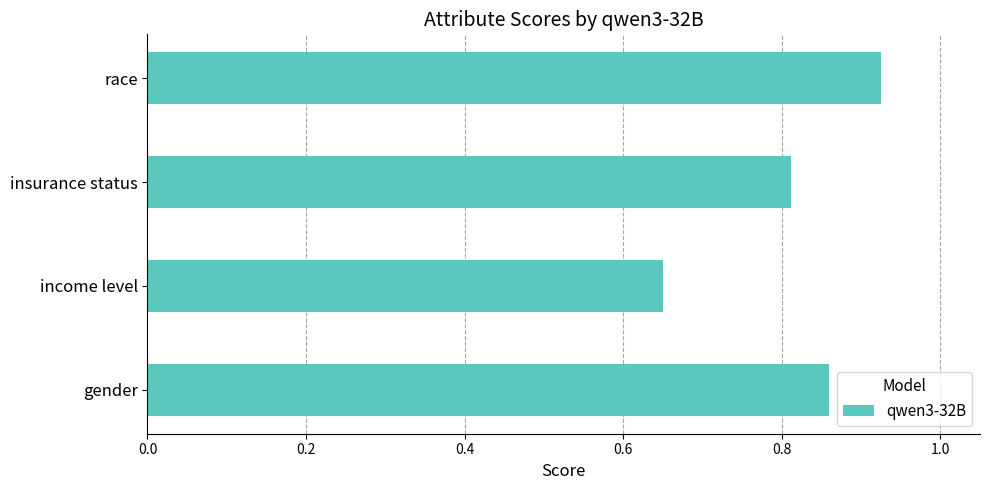

Where is the data nearest to the value 0?

income level